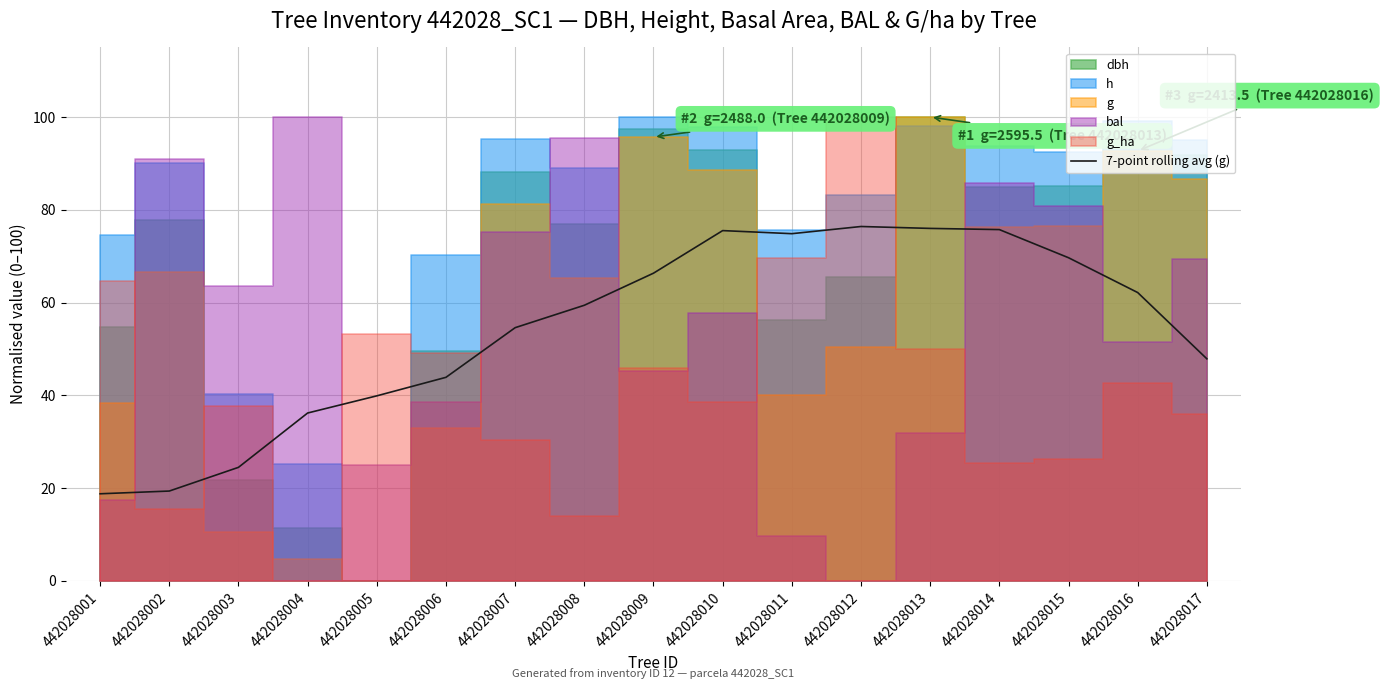

Reading right to left, list all the values displayed in this chart.

442028017=47.9	442028016=62.2	442028015=69.7	442028014=75.7	442028013=76.0	442028012=76.4	442028011=74.9	442028010=75.5	442028009=66.3	442028008=59.4	442028007=54.6	442028006=43.9	442028005=39.9	442028004=36.2	442028003=24.5	442028002=19.4	442028001=18.8